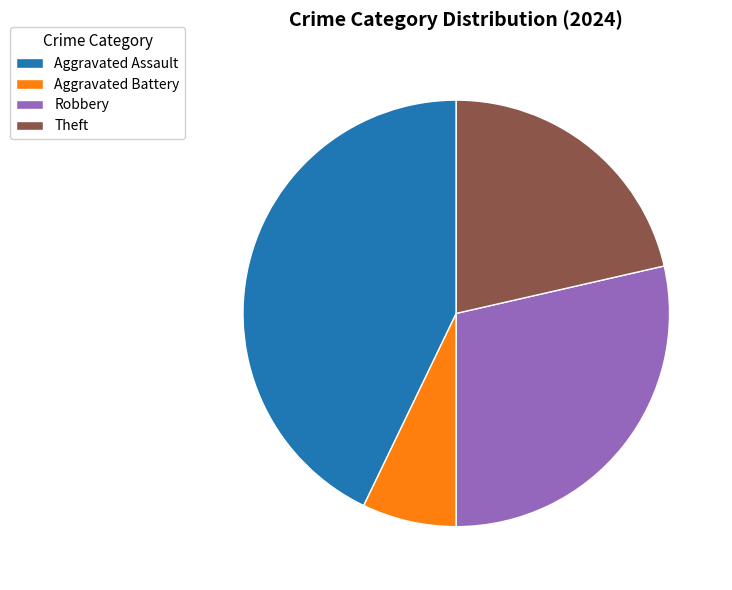

Is it true that Robbery is 29% of the pie?

True